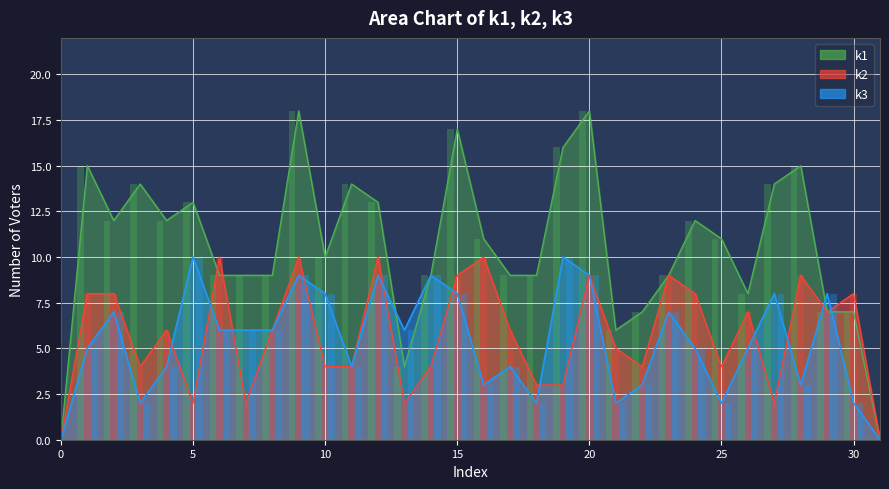

What is the sum of the k1 values at 20 and 30?

25